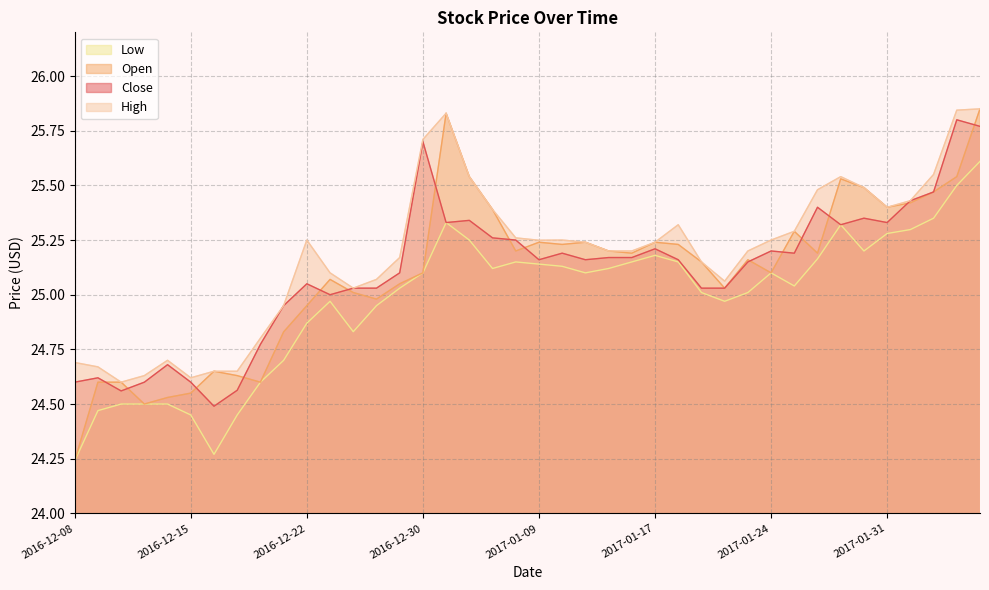

Which category has the lowest value in the Open series?

2016-12-08